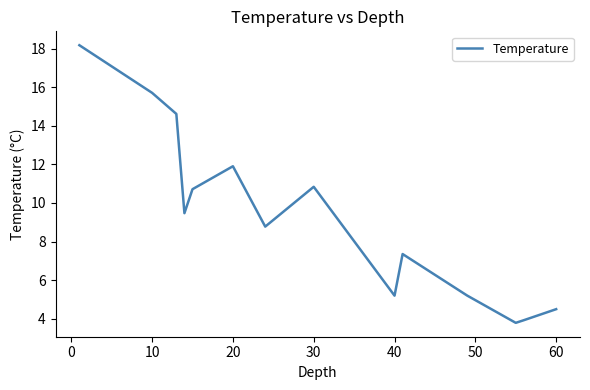

What is the difference between the maximum and minimum values?

14.4